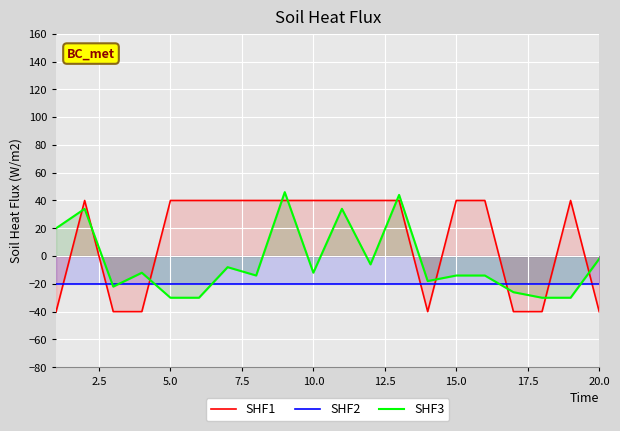

Which series has the widest spread of values?

SHF1